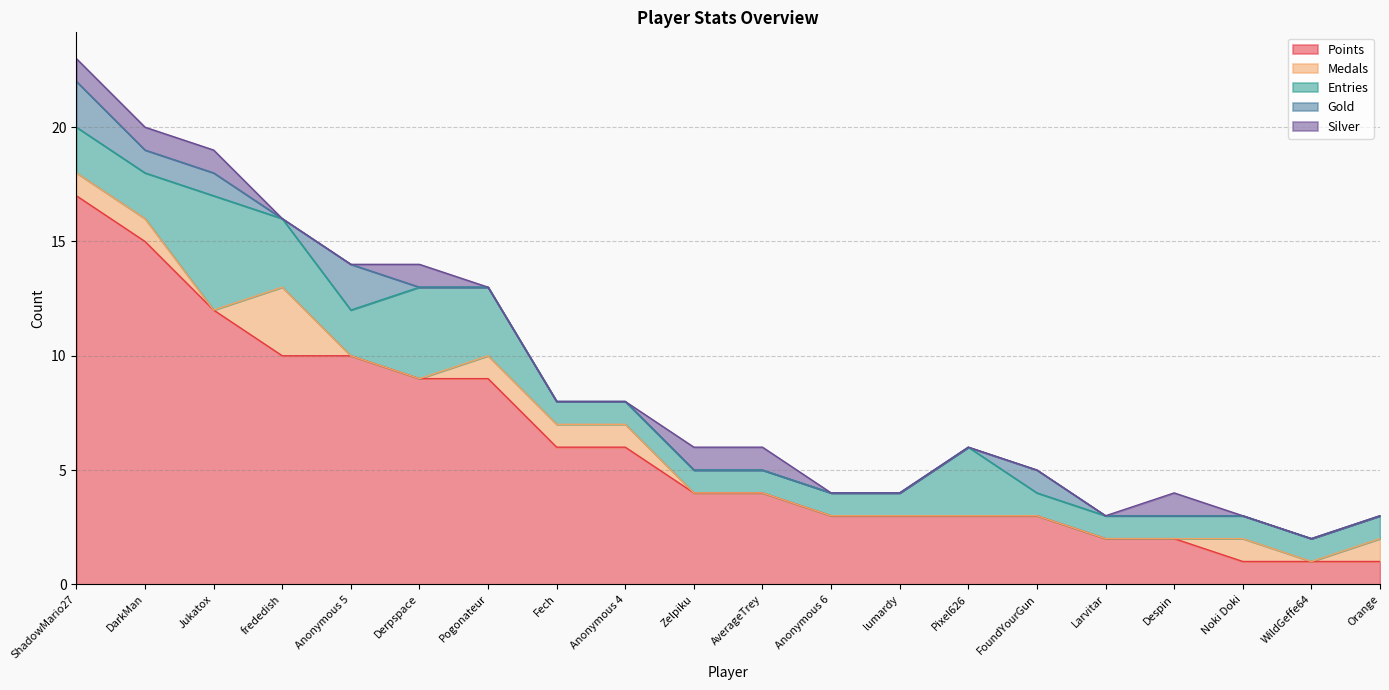

List the labels in order of Medals value, largest first.

frededish, ShadowMario27, DarkMan, Pogonateur, Fech, Anonymous 4, Noki Doki, Orange, Jukatox, Anonymous 5, Derpspace, Zelpiku, AverageTrey, Anonymous 6, lumardy, Pixel626, FoundYourGun, Larvitar, Despin, WildGeffe64